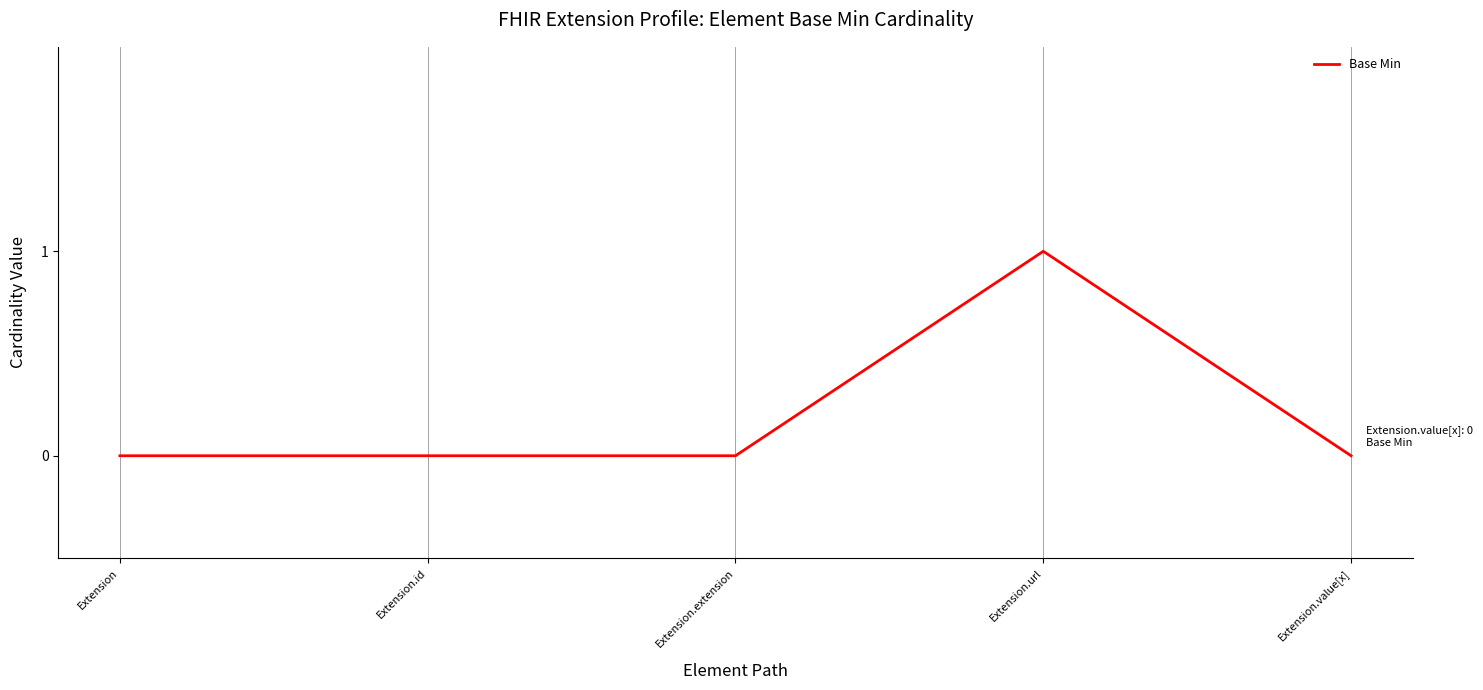

What is the sum of the values at Extension.url and Extension.id?

1